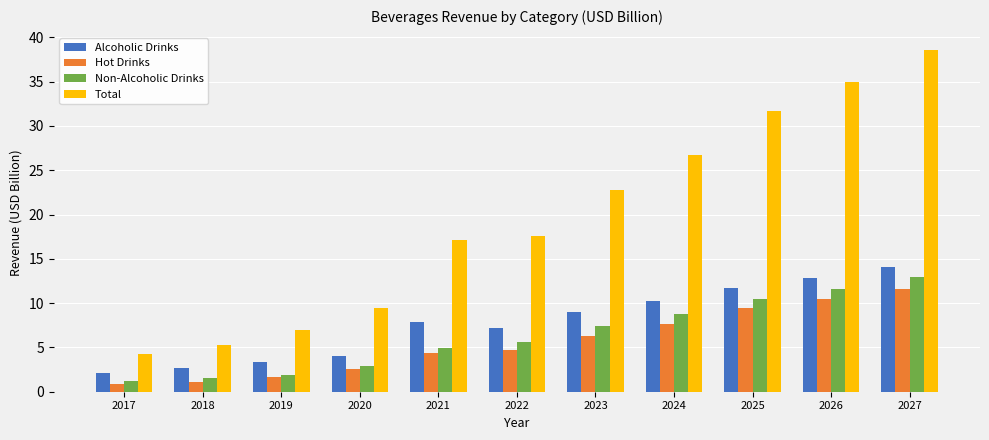

True or false: Total has a value of 35.7 at 2023.

False